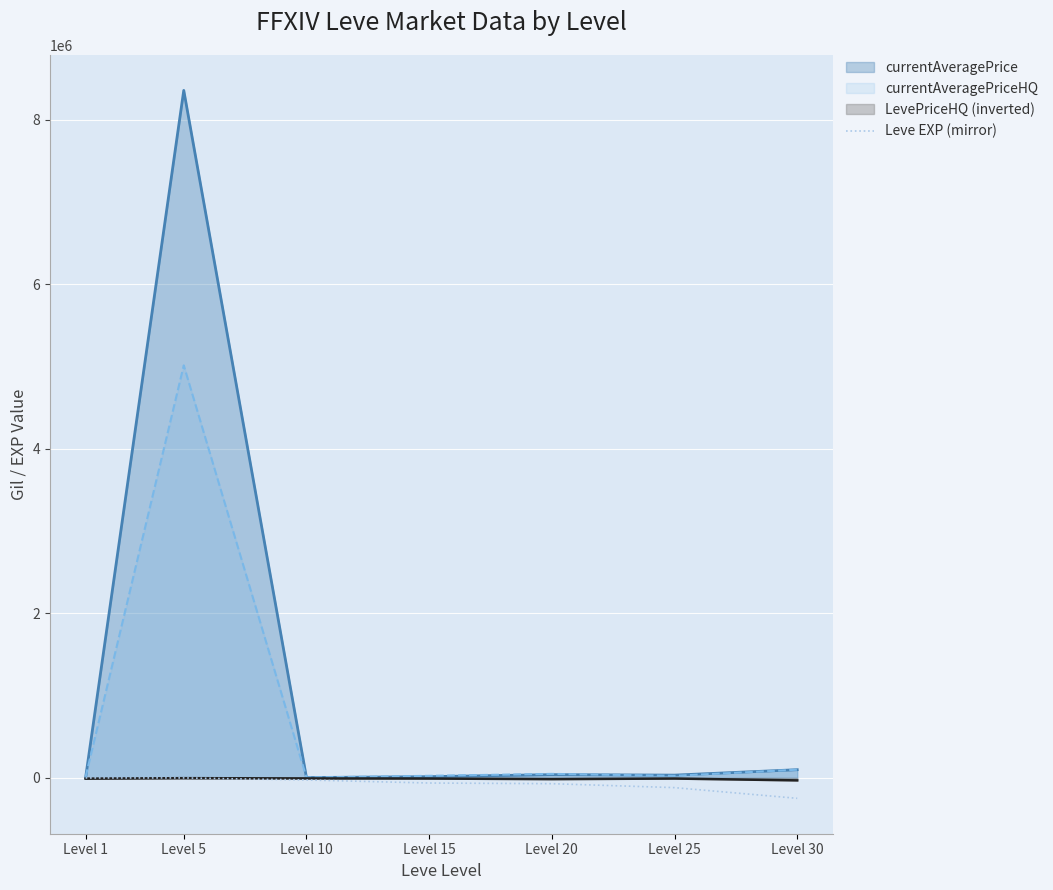

Reading left to right, what are all the values shown in this chart?

-2.5	-15.0	-24975.0	-61975.0	-70025.0	-118000.0	-248050.0